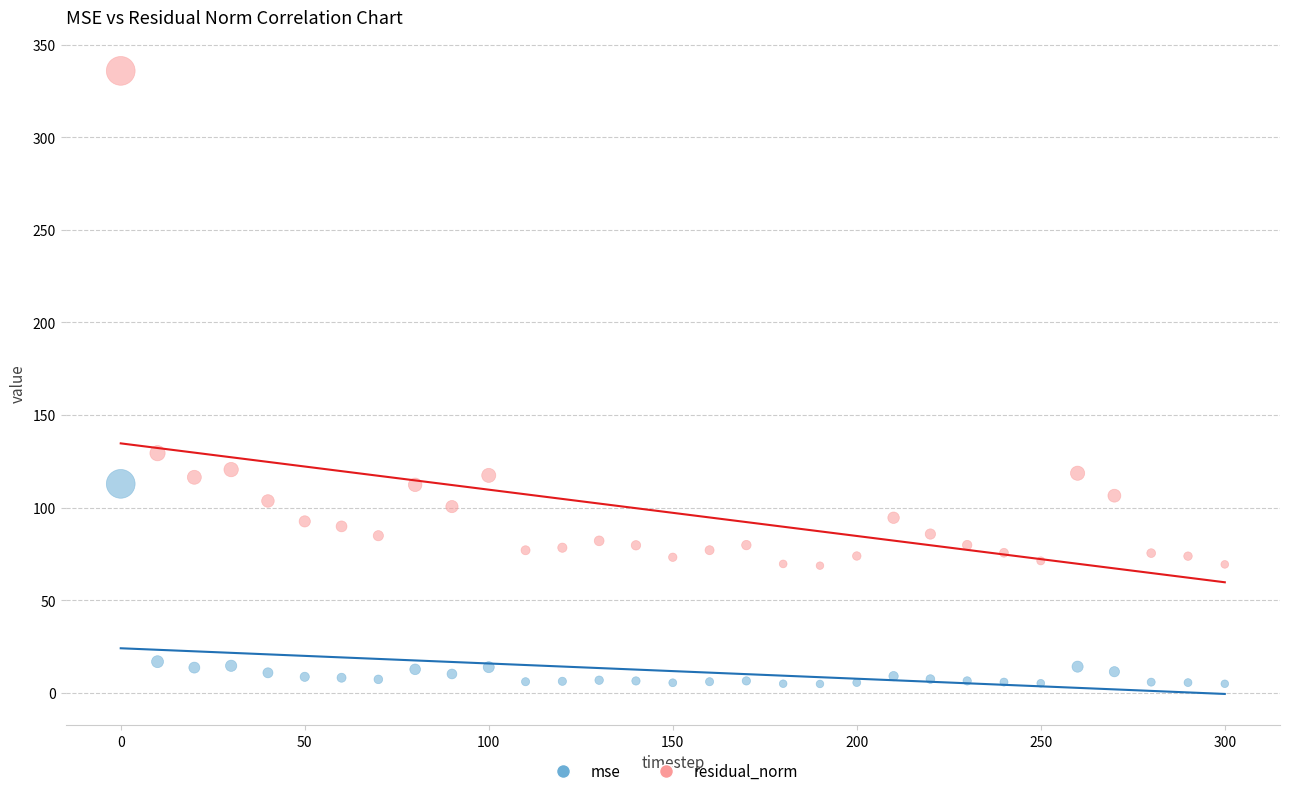

Which series reaches the minimum Y coordinate?

mse